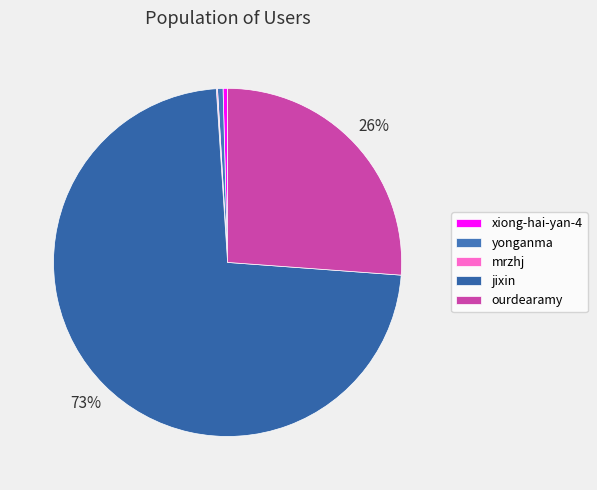

Is it true that xiong-hai-yan-4 is 13% of the pie?

False